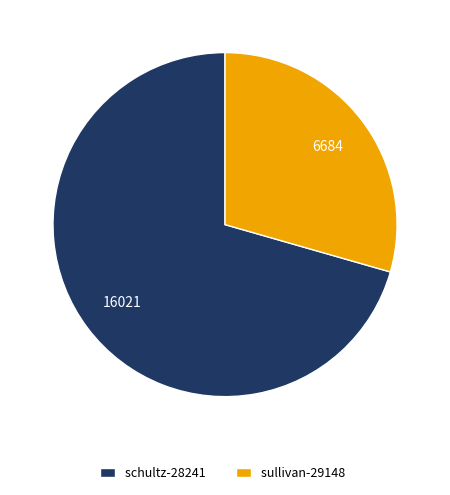

How many slices are in this pie chart?

2